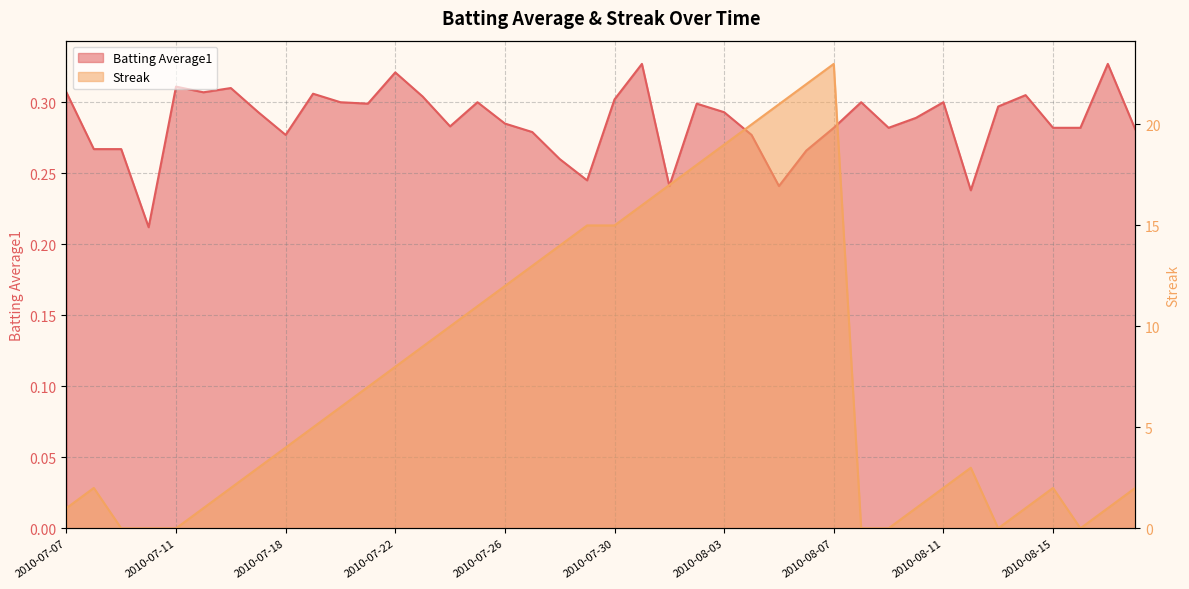

Which series has the largest range (max minus min)?

Streak